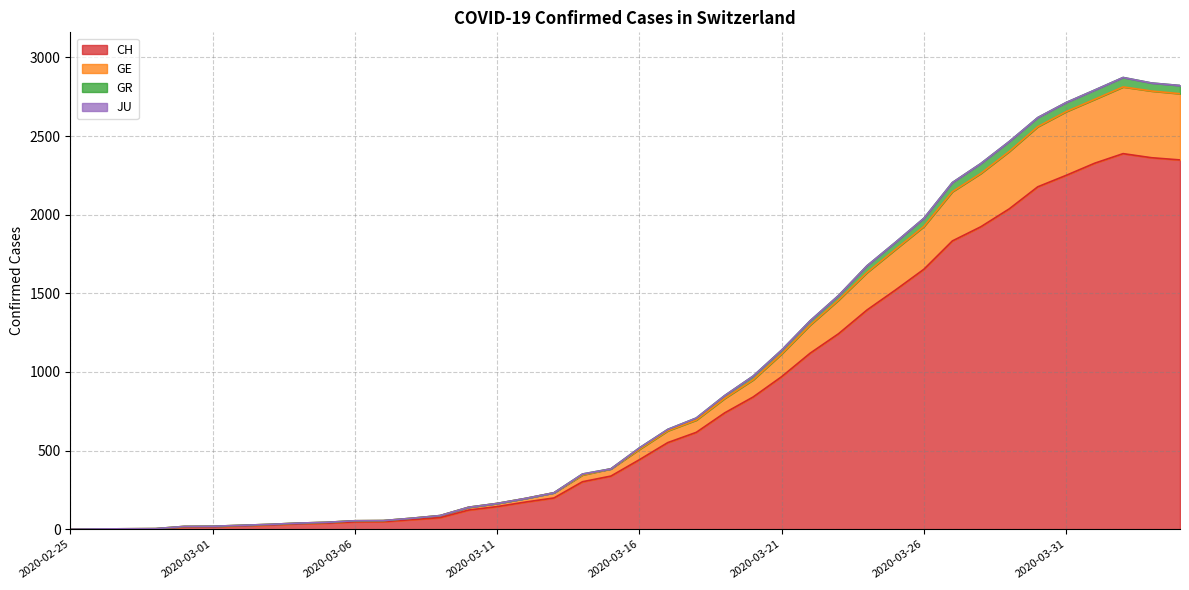

Does the chart have visible grid lines?

Yes